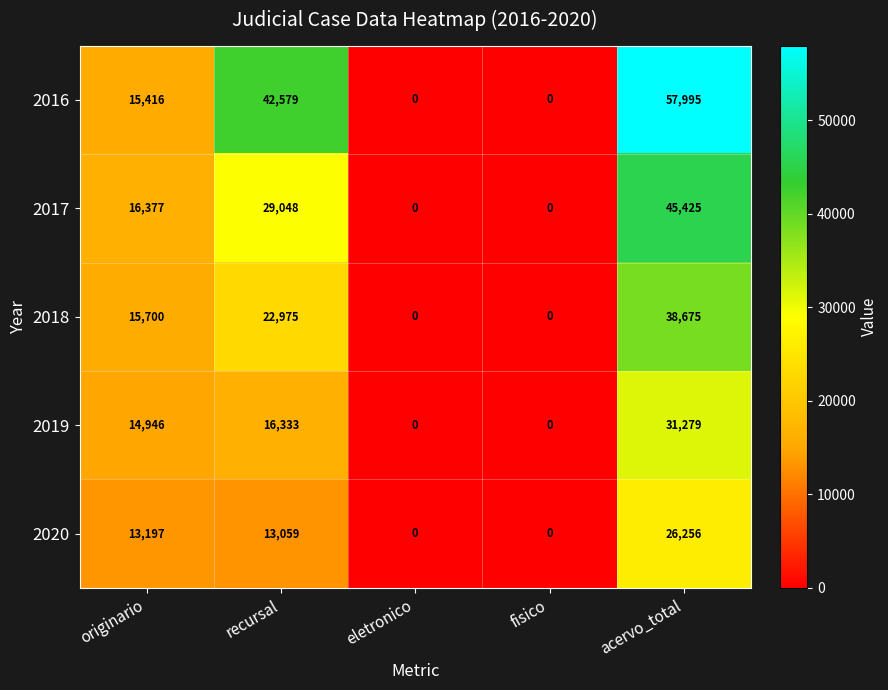

Which series has the largest total across all categories?

2016